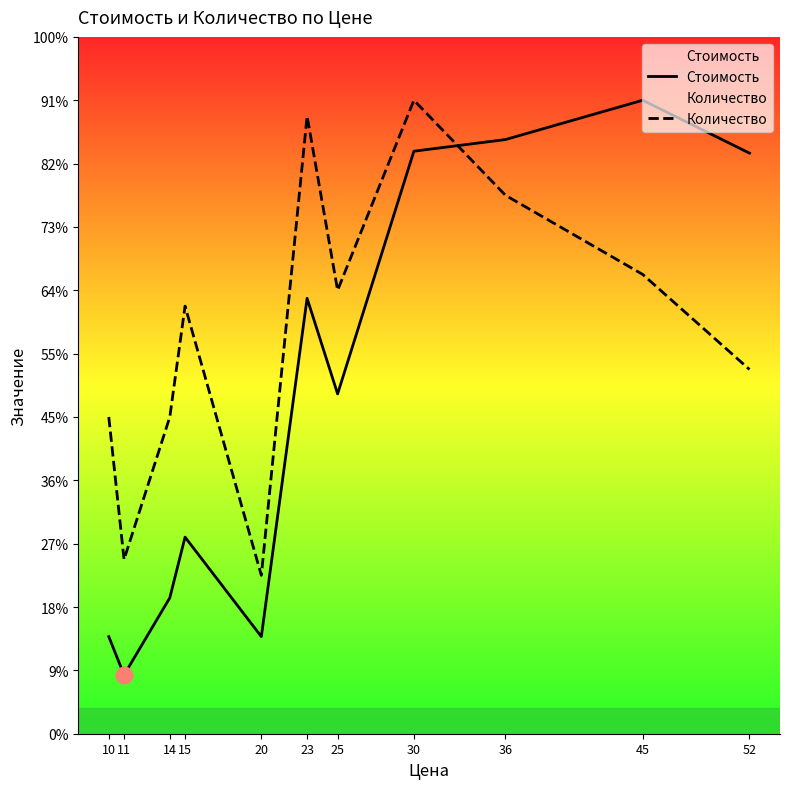

What is the total value across all series at 14?

932.5